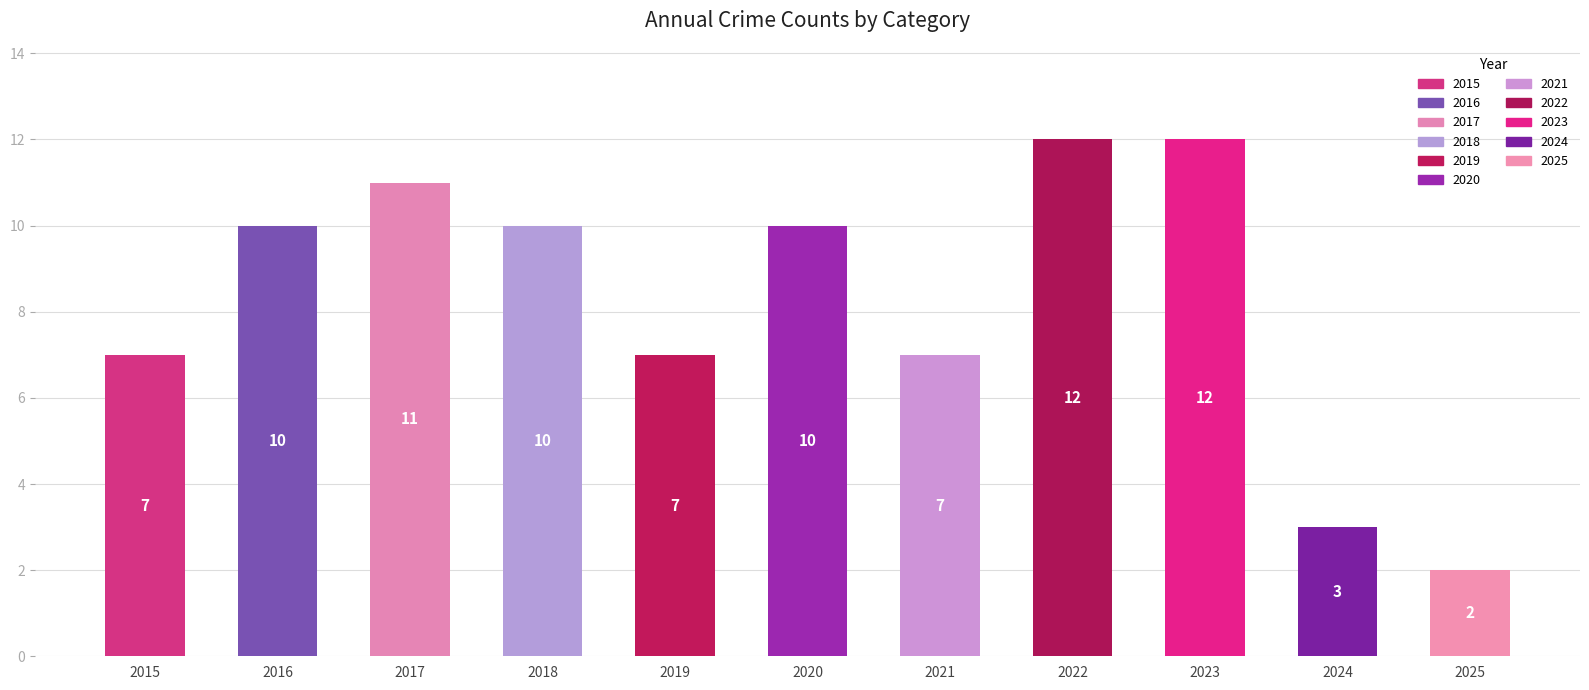

Are the bars horizontal?

No